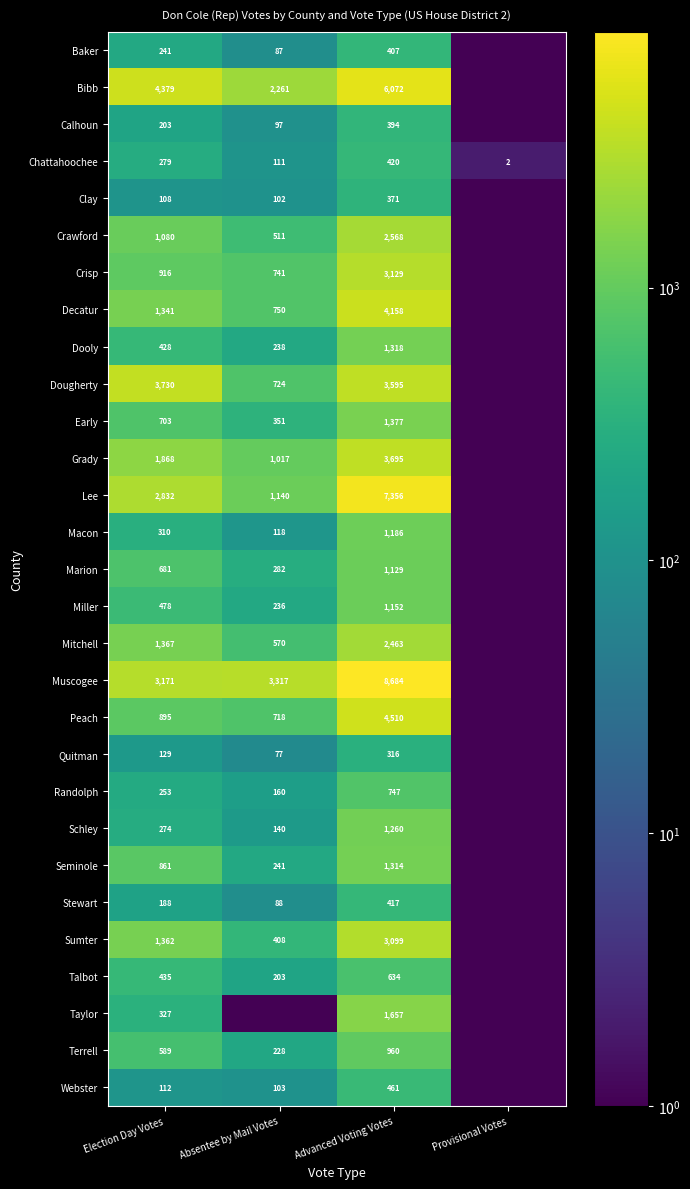

At Election Day Votes, list the series in order from largest to smallest.

Bibb, Dougherty, Muscogee, Lee, Grady, Mitchell, Sumter, Decatur, Crawford, Crisp, Peach, Seminole, Early, Marion, Terrell, Miller, Talbot, Dooly, Taylor, Macon, Chattahoochee, Schley, Randolph, Baker, Calhoun, Stewart, Quitman, Webster, Clay